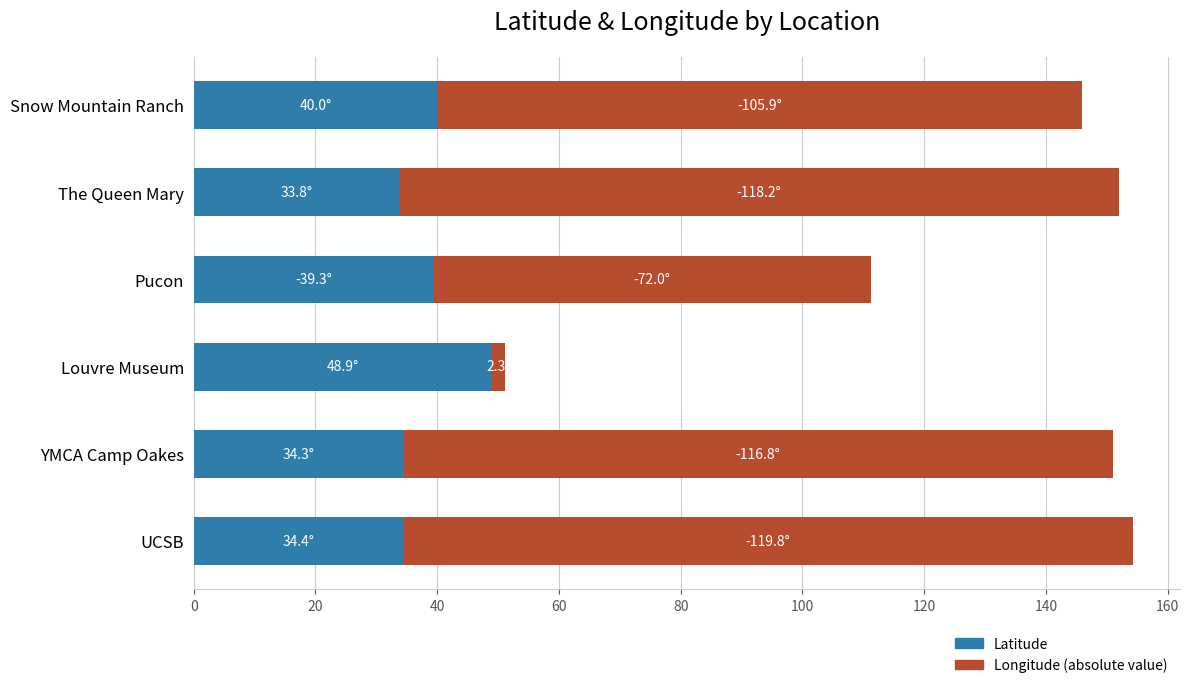

What is the total value across all series at Snow Mountain Ranch?

145.9